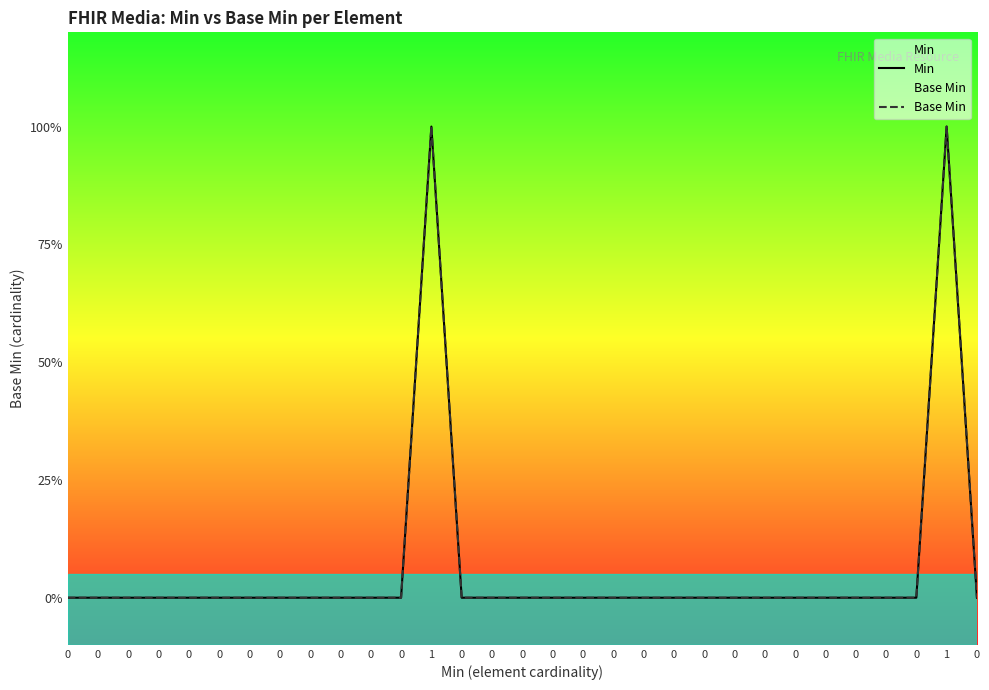

The Base Min series shows 0 at 0. True or false?

False